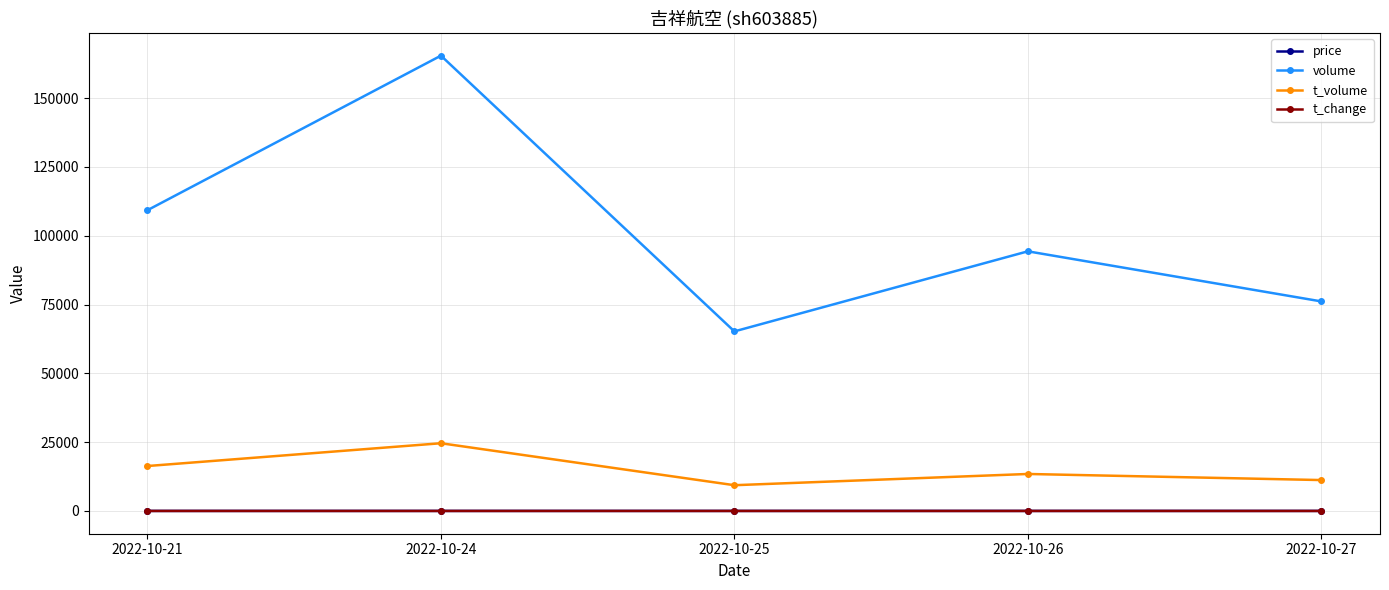

Which series has the largest total across all categories?

volume